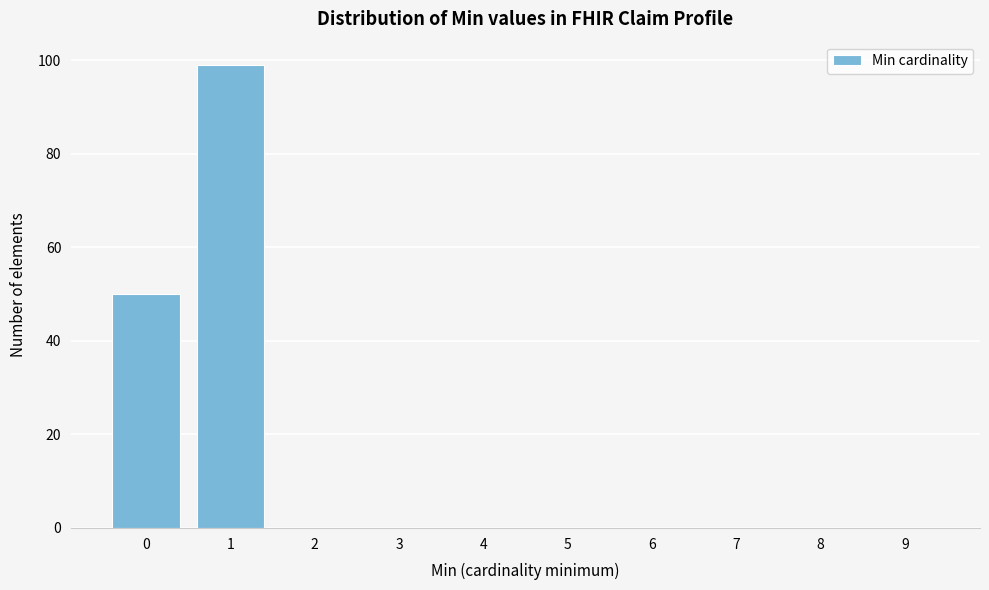

Reading left to right, what are all the values shown in this chart?

0=50	1=99	2=0	3=0	4=0	5=0	6=0	7=0	8=0	9=0